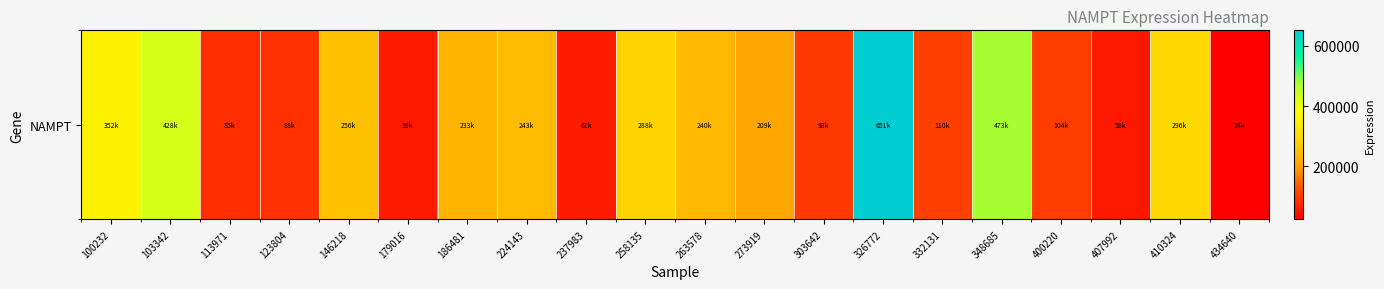

True or false: the data shows 110080 at 332131.

True